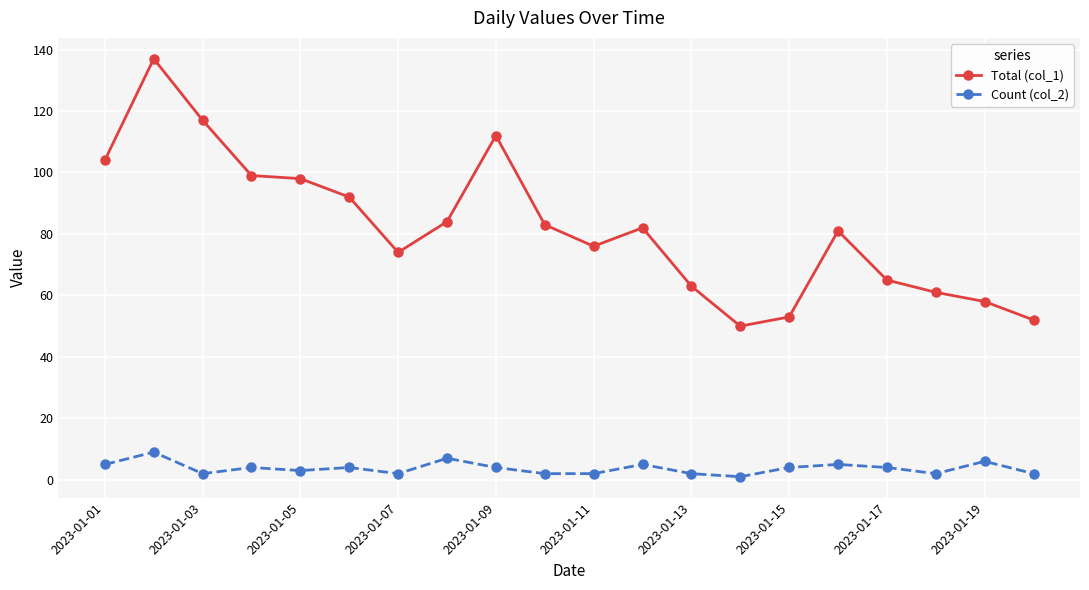

How many data points does each series have?

20